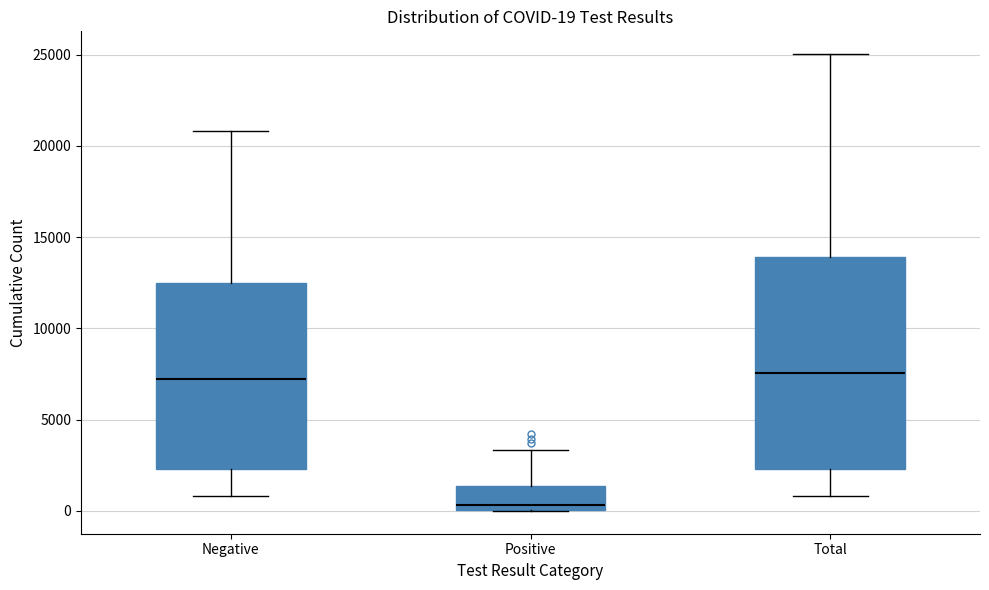

Comparing the boxes themselves (not the whiskers), which one is the tallest?

Total